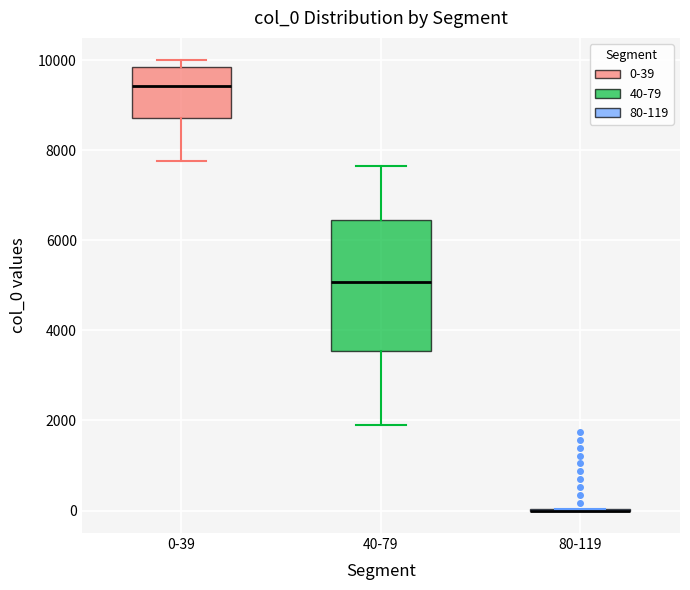

Reading left to right, read every box against the y-axis: the position of its median line, the range the box covers, and the ends of its whiskers. The values are not printed on the chart, so give them approximately, as read against the axis.

0-39: median 9400, box 8800 to 9800, whiskers 7800 to 10000
40-79: median 5000, box 3600 to 6400, whiskers 2000 to 7600
80-119: box collapsed to a line at 0, whiskers 0 to 0